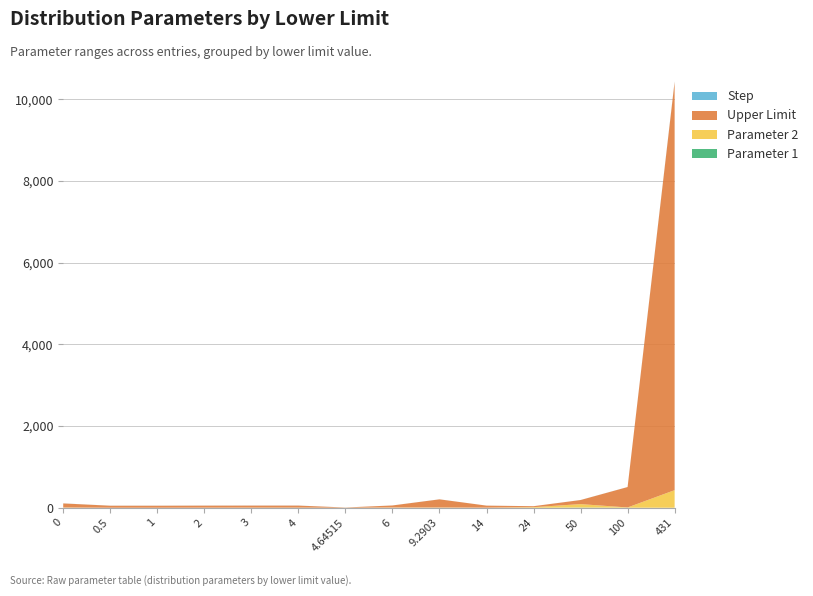

Reading right to left, what are all the values shown in this chart?

Parameter 1: 0.0	1.0	5.0	0.0	0.0	0.0	0.0	1.0	1.0	0.0	0.0	0.0	0.0	0.0
Parameter 2: 431.0	6.0	84.0	14.0	2.0	6.0	6.0	0.0	2.0	3.0	2.0	0.0	0.0	6.0
Upper Limit: 10000.0	500.0	100.0	24.0	50.0	200.0	50.0	5.0	50.0	50.0	50.0	50.0	50.0	100.0
Step: 10.0	1.0	1.0	0.1	0.5	0.5	0.5	0.1	1.0	1.0	1.0	1.0	1.0	1.0